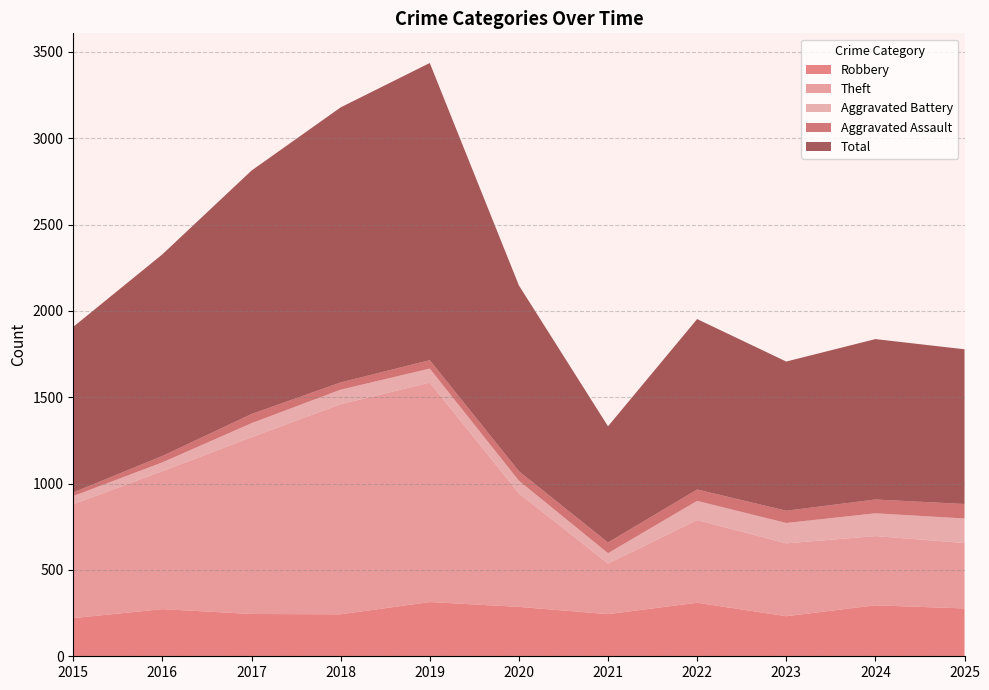

Reading left to right, transcribe all the data shown in this chart.

Robbery: 221	273	245	243	314	286	244	310	232	295	277
Theft: 660	799	1024	1217	1271	658	293	479	422	401	379
Aggravated Battery: 47	51	81	84	81	73	60	111	118	132	142
Aggravated Assault: 21	37	53	42	49	55	62	66	71	80	84
Total: 959	1168	1410	1593	1721	1076	673	987	864	929	896